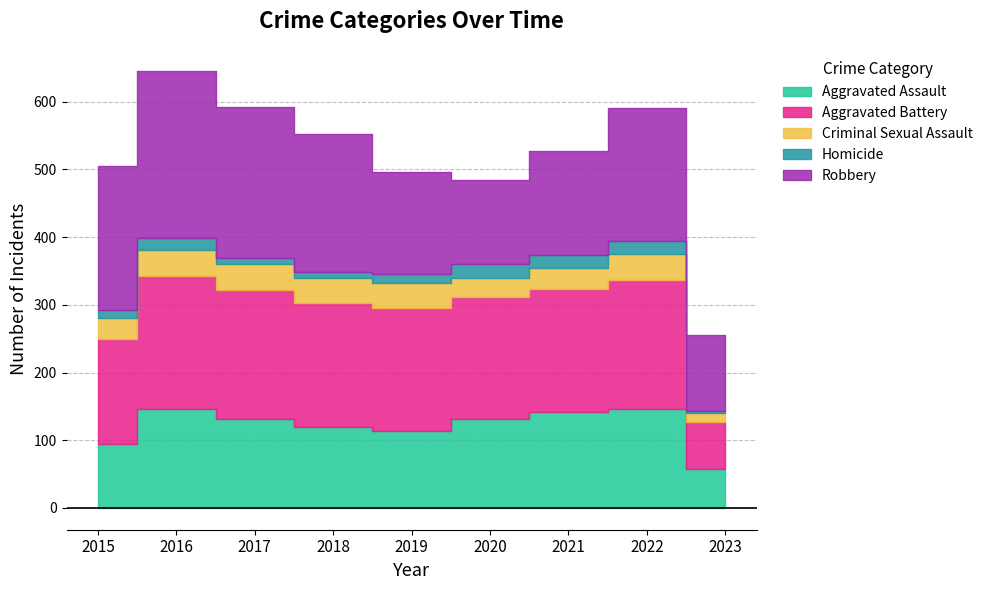

What is the difference between the maximum and minimum values in the Homicide series?

19